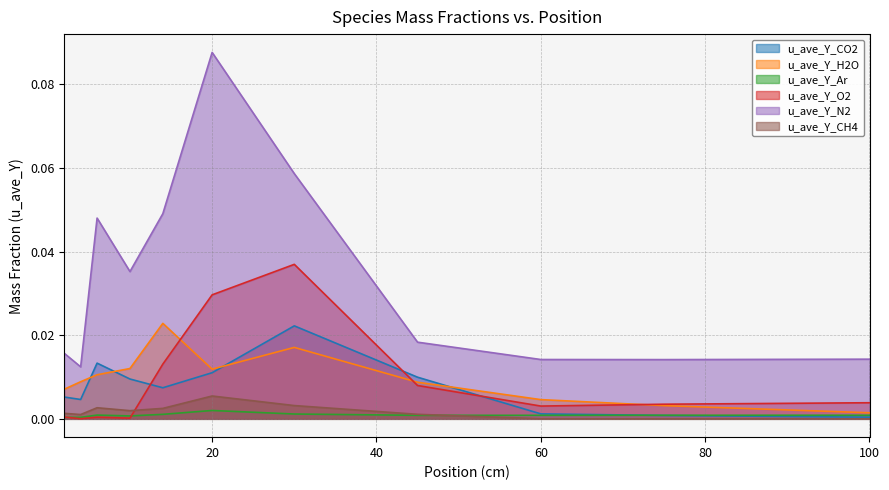

The u_ave_Y_Ar series shows 0.0 at 4. True or false?

False